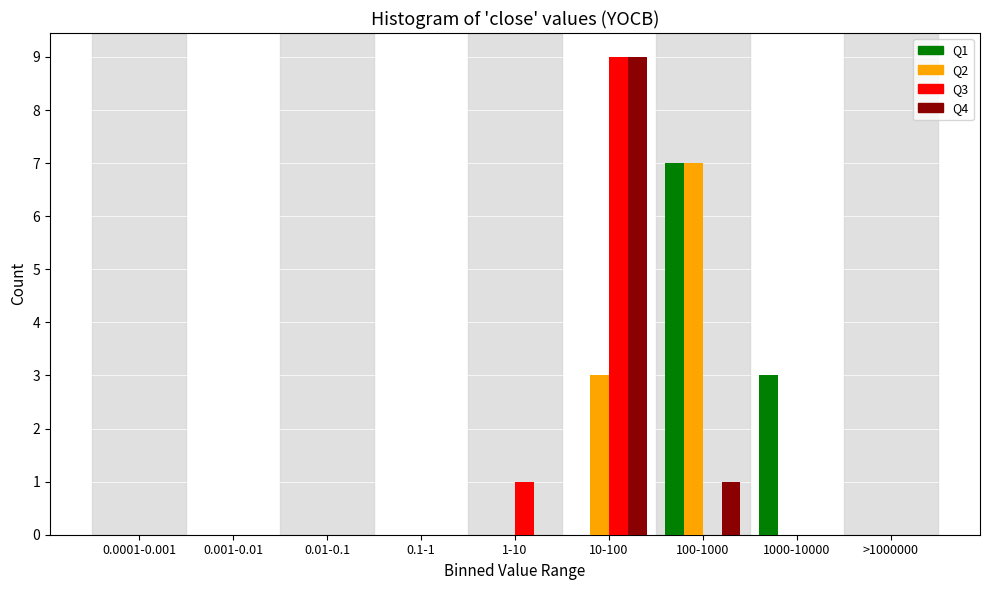

What is the total value across all series at 1000-10000?

3